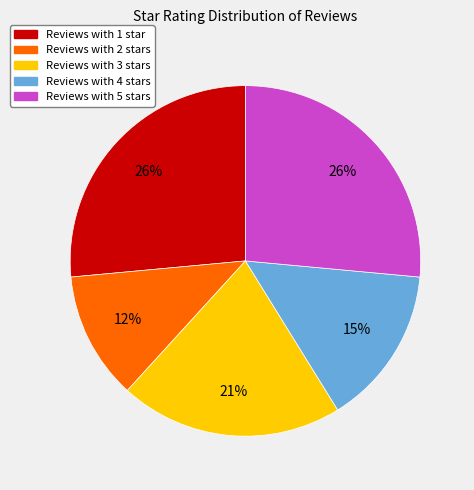

To the nearest percent, what is the average slice percentage?

20%